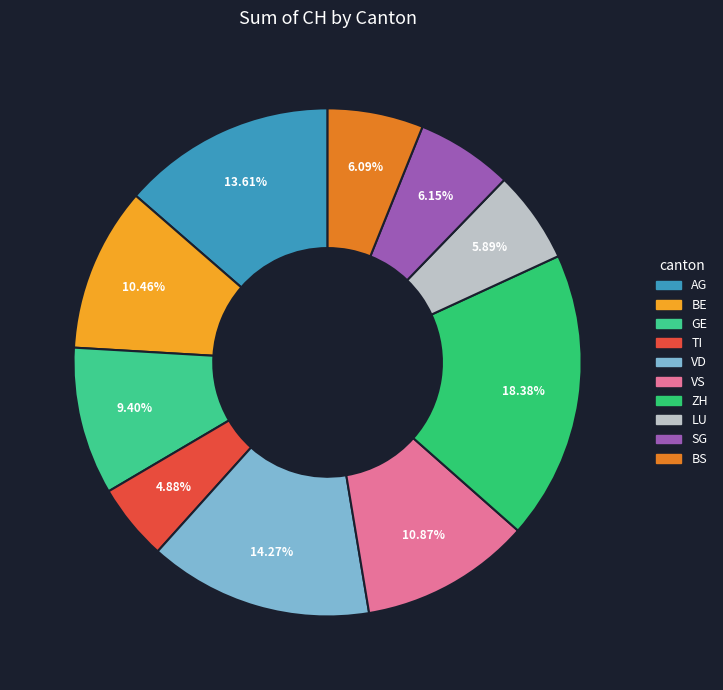

What percentage is NOT represented by SG?

93.9%